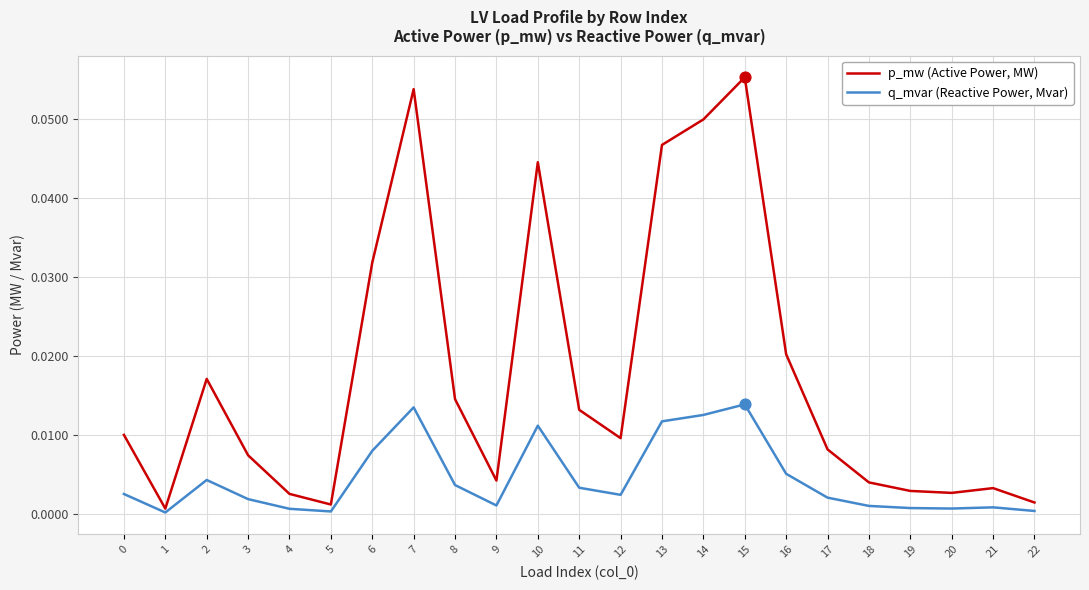

At which category is the sum across all series the highest?

15